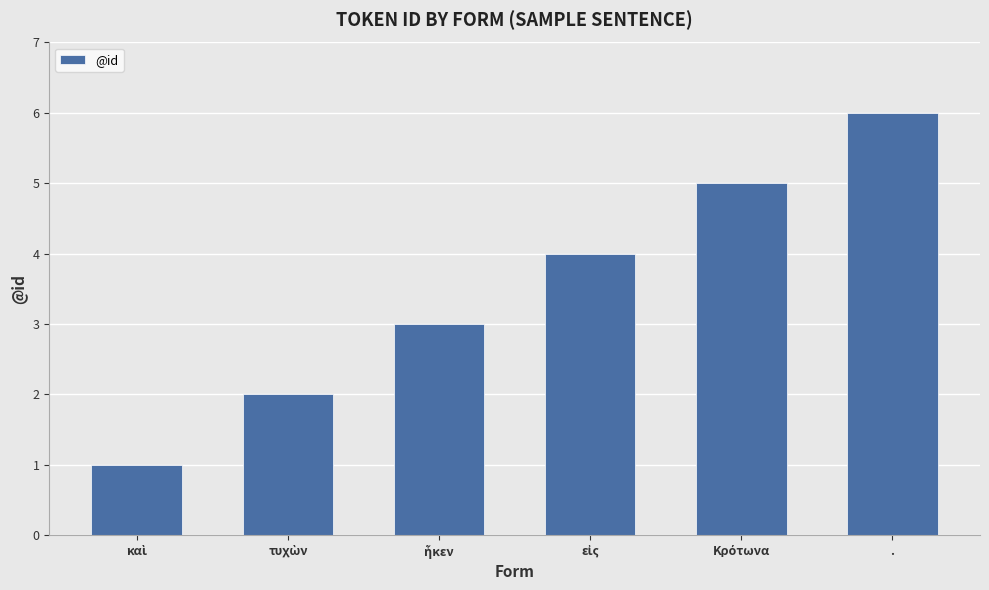

What is the greatest value displayed?

6